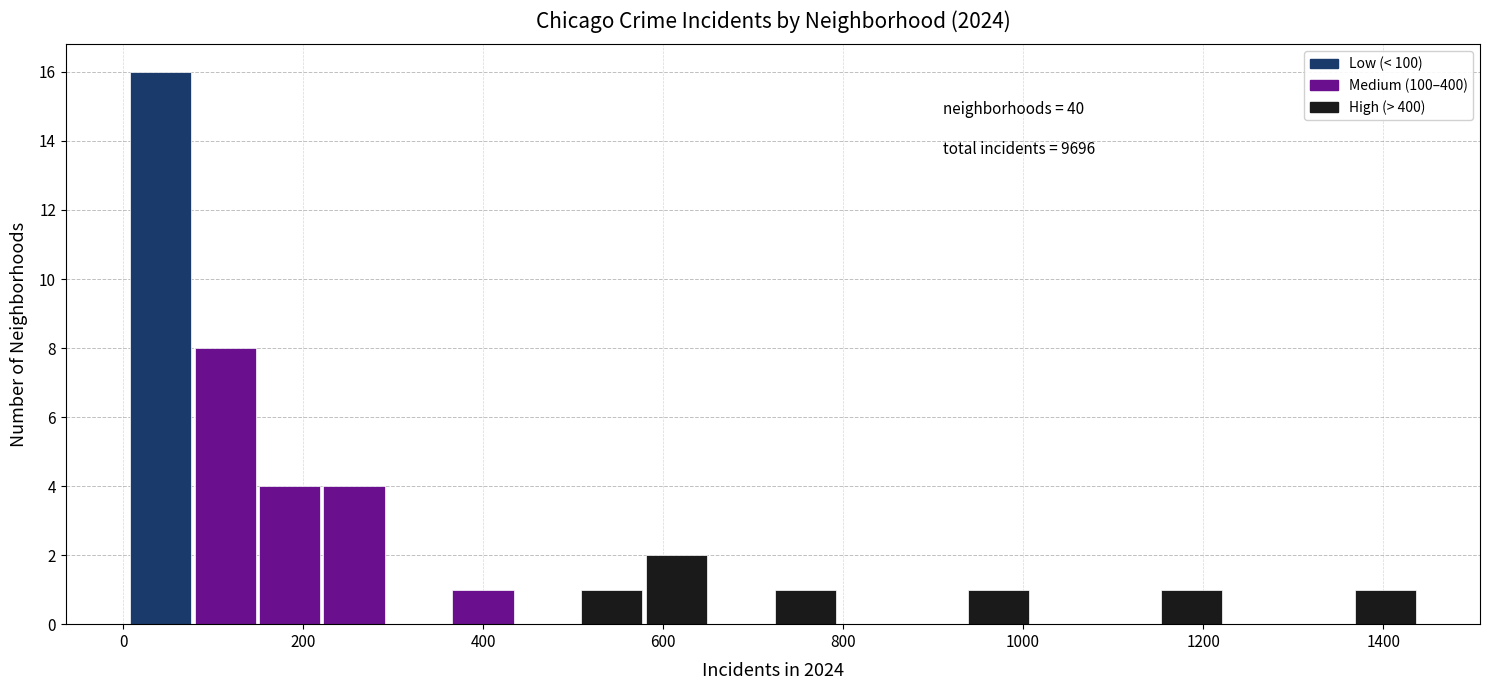

Read against the x-axis, roughly where is the centre of the tallest bar?

40